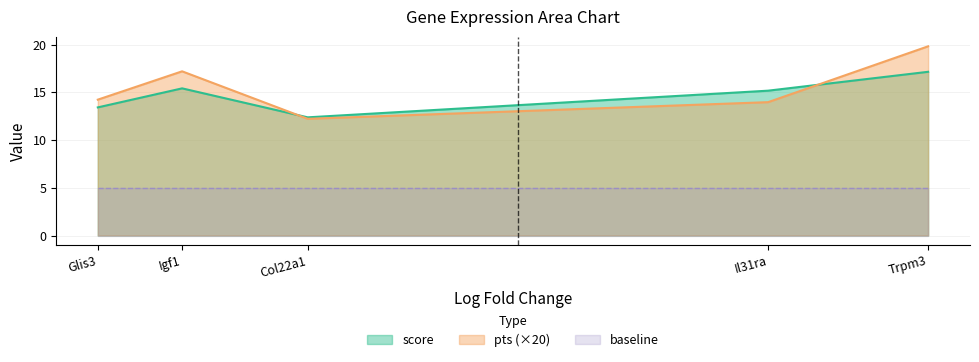

List the series in order of their peak value, highest first.

pts (×20), score, baseline